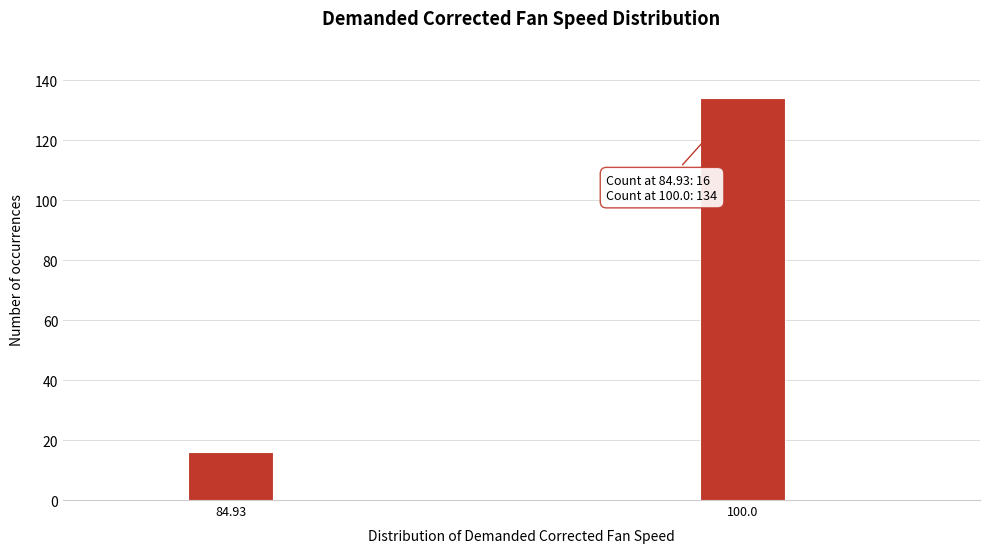

Reading left to right, what are all the values shown in this chart?

84.93=16	100.0=134